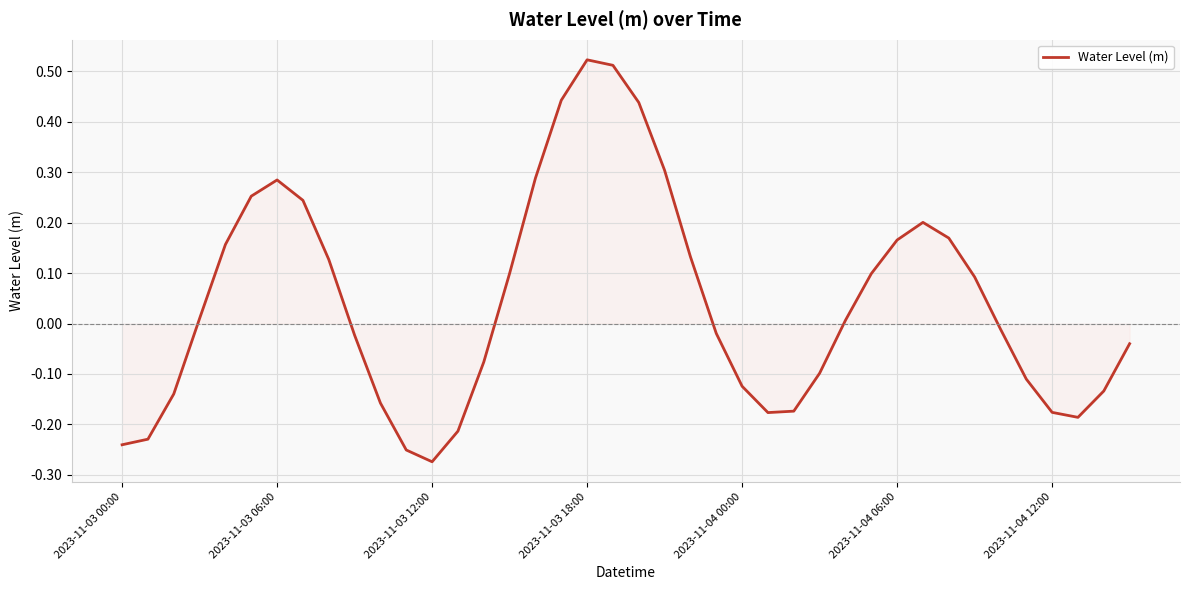

What is the difference between the maximum and minimum values?

0.8